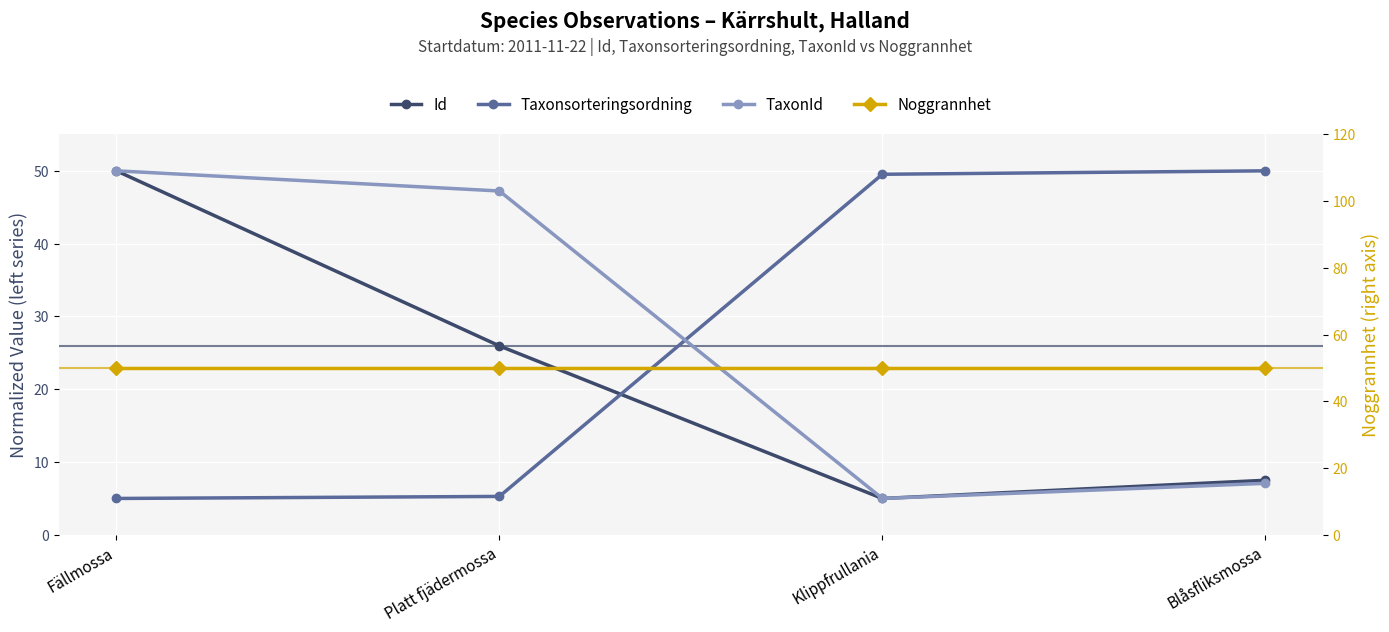

True or false: Id and TaxonId intersect in this chart.

False